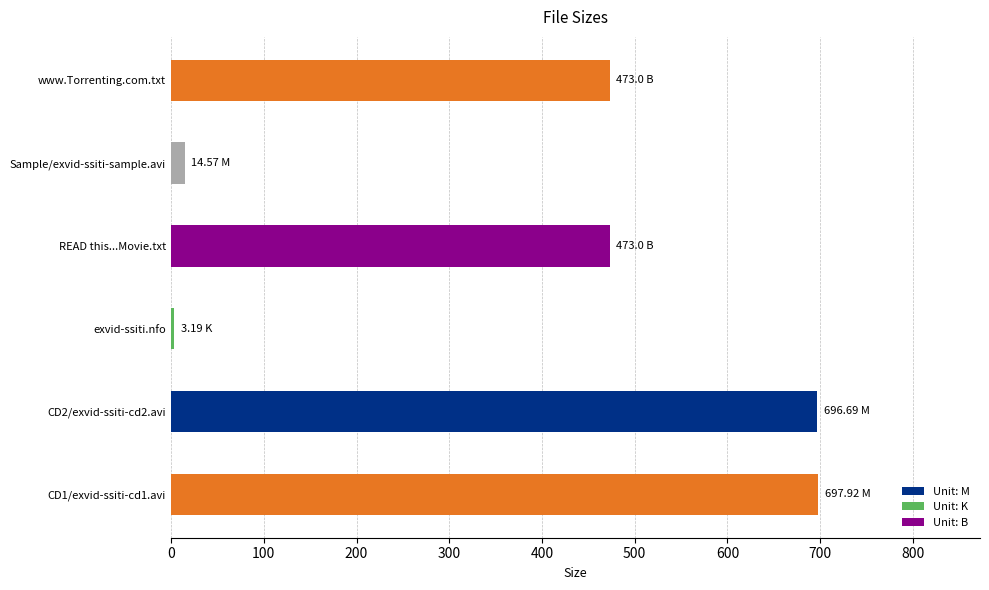

What is the difference between the maximum and minimum values?

694.7